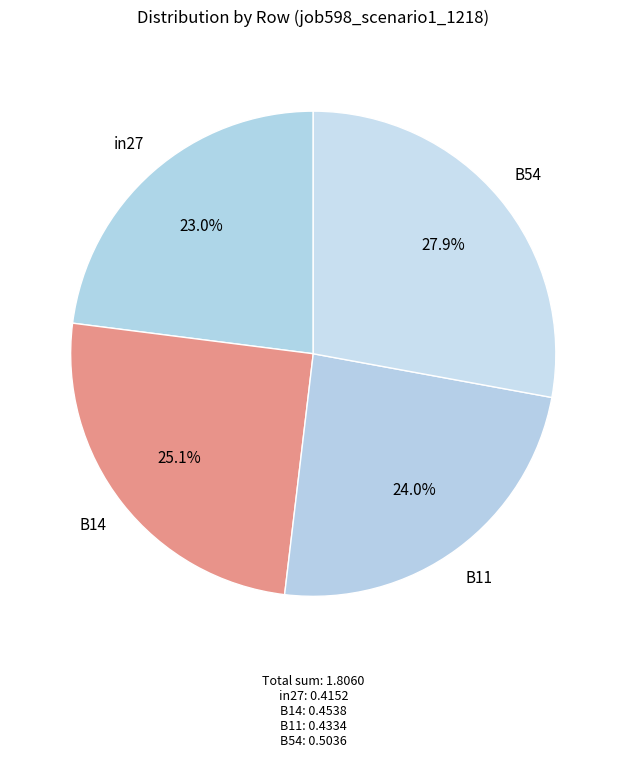

How many segments does this pie chart have?

4